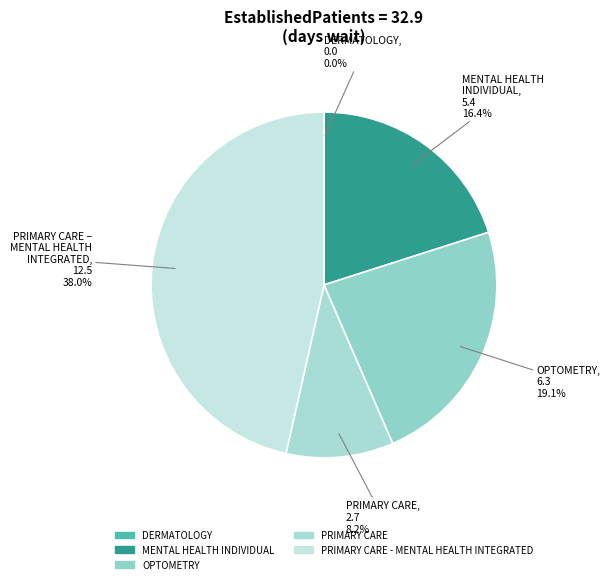

Does PRIMARY CARE - MENTAL HEALTH INTEGRATED account for over 50% of the chart?

No